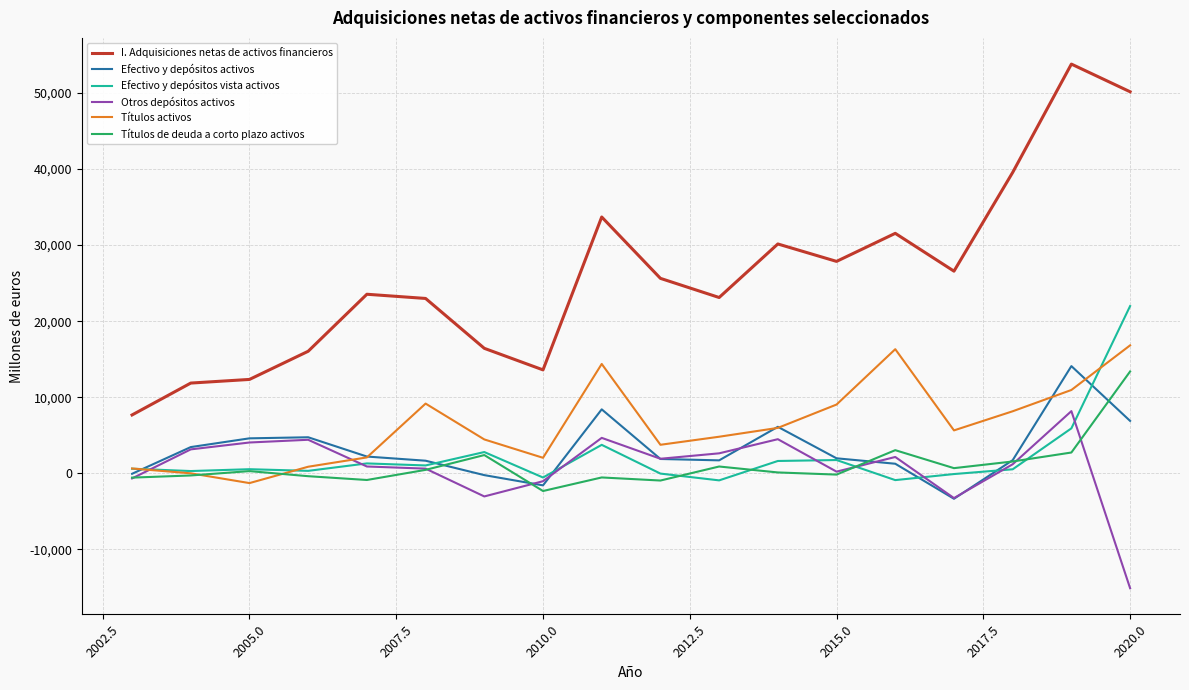

What is the smallest value displayed?

-15088